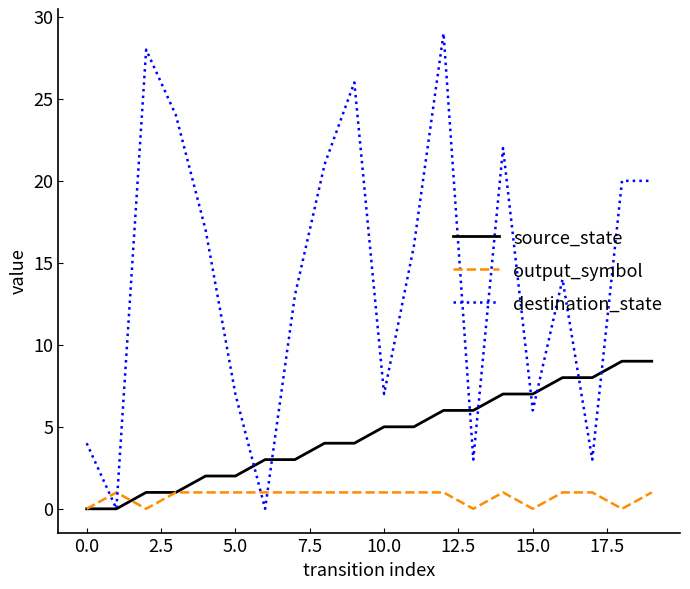

What is the average value of the destination_state series?

14